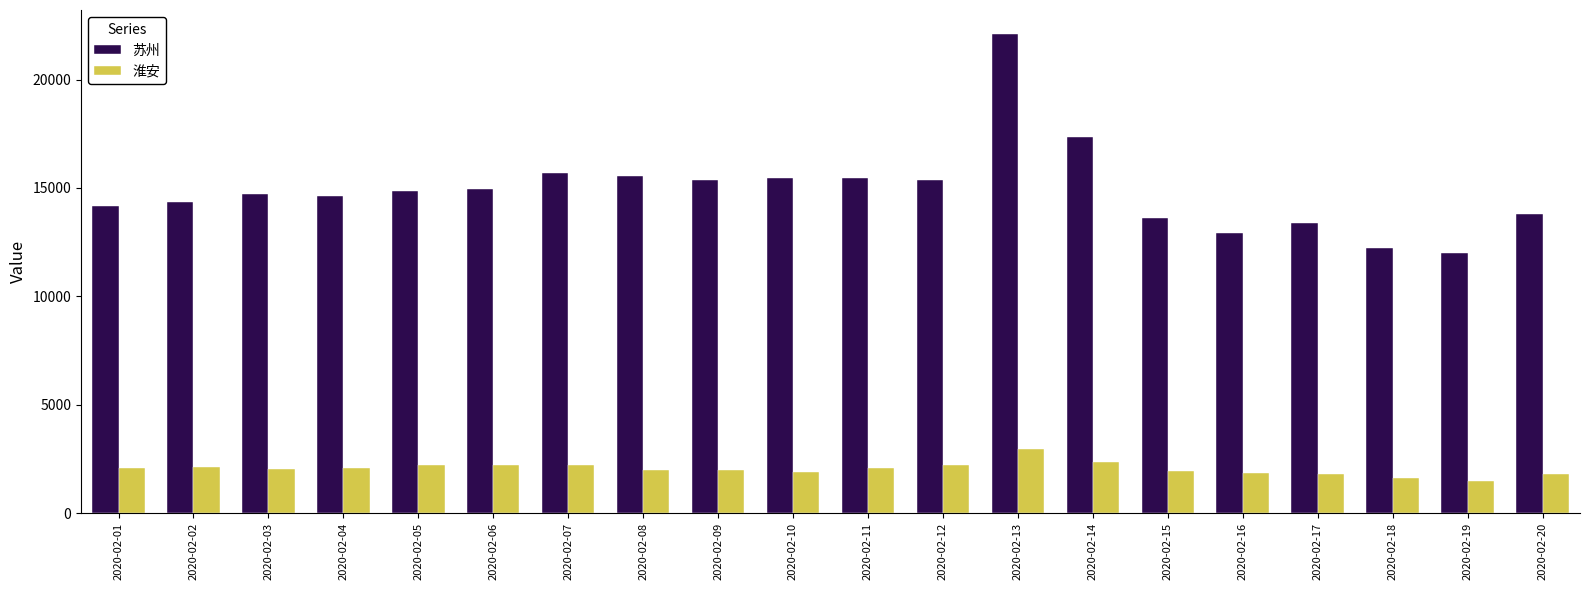

Which series has the largest range (max minus min)?

苏州